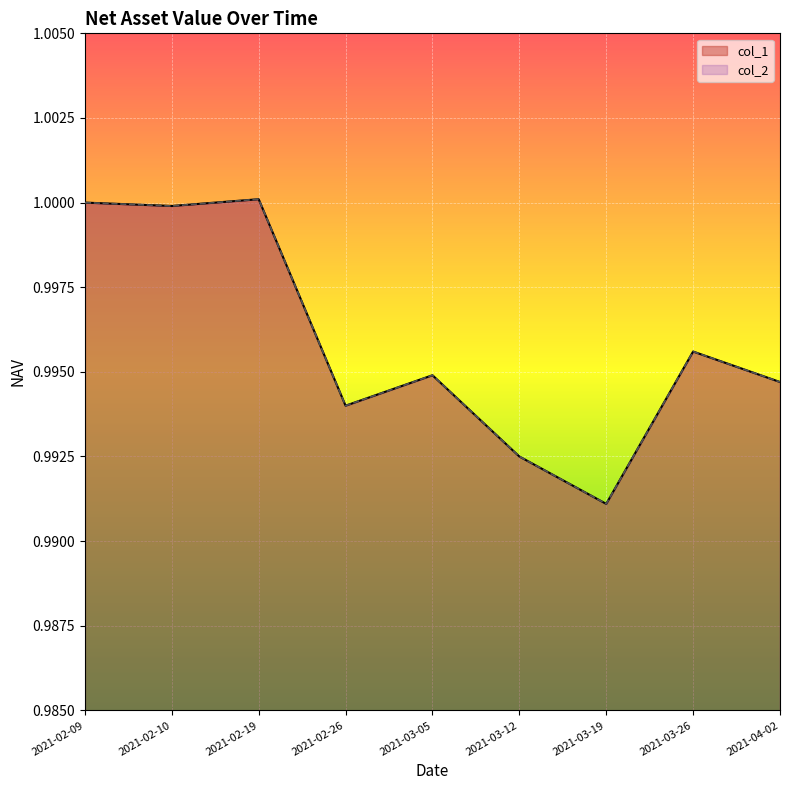

At which category does the chart reach its peak across all series?

2021-02-19